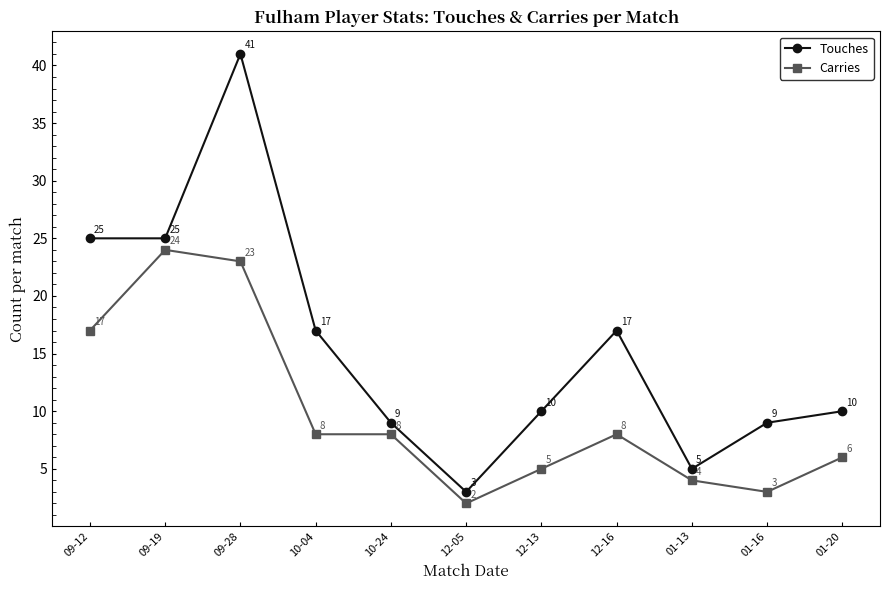

The Carries series shows 2 at 10-24. True or false?

False